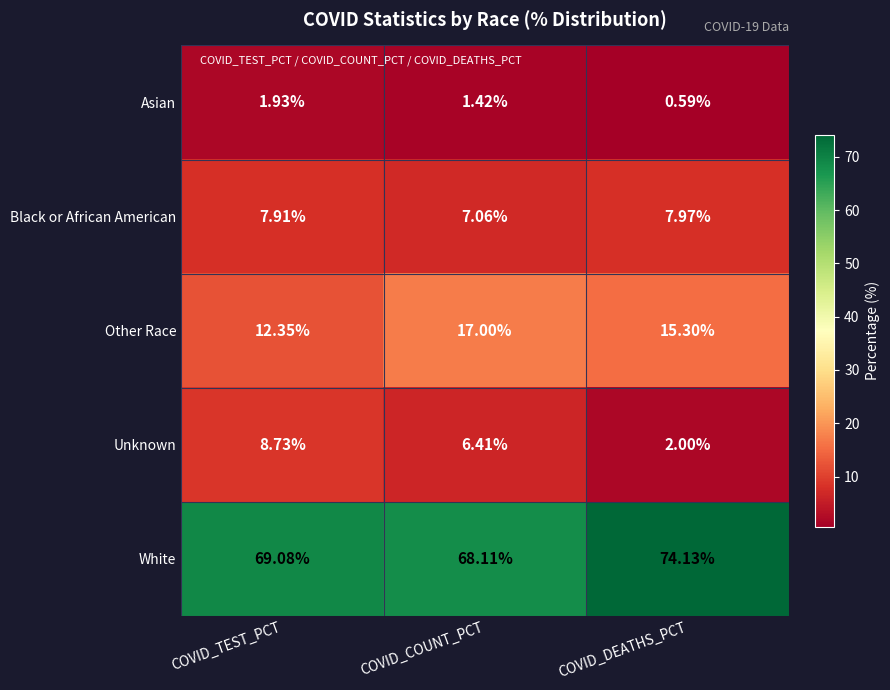

At which category does the chart reach its minimum across all series?

COVID_DEATHS_PCT